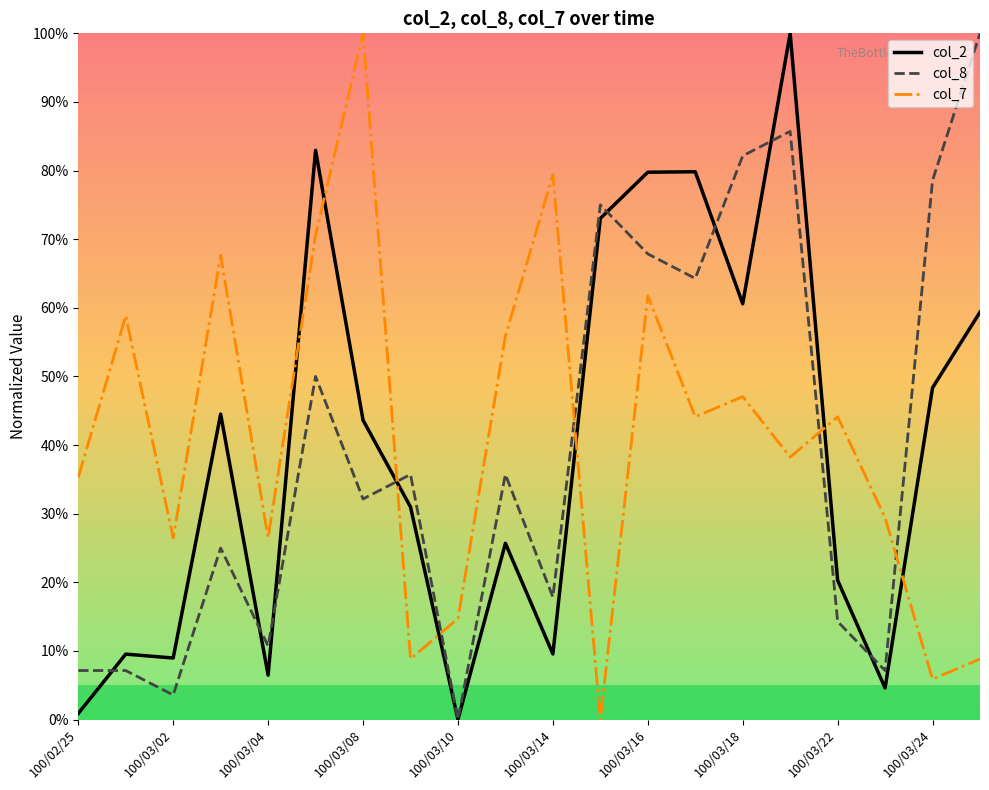

What is the maximum value shown in the chart?

1.0